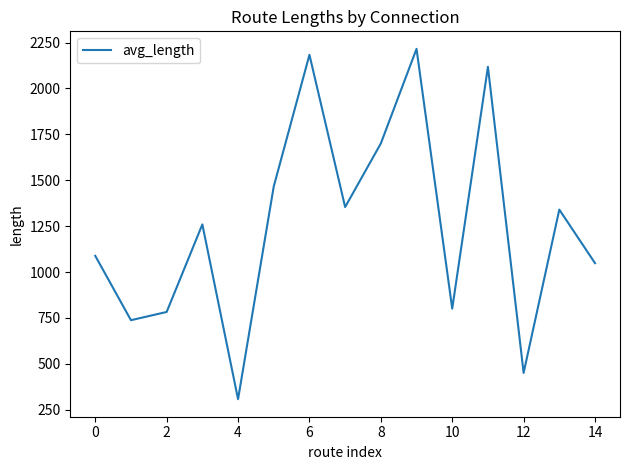

What is the difference between the maximum and minimum values?

1908.1